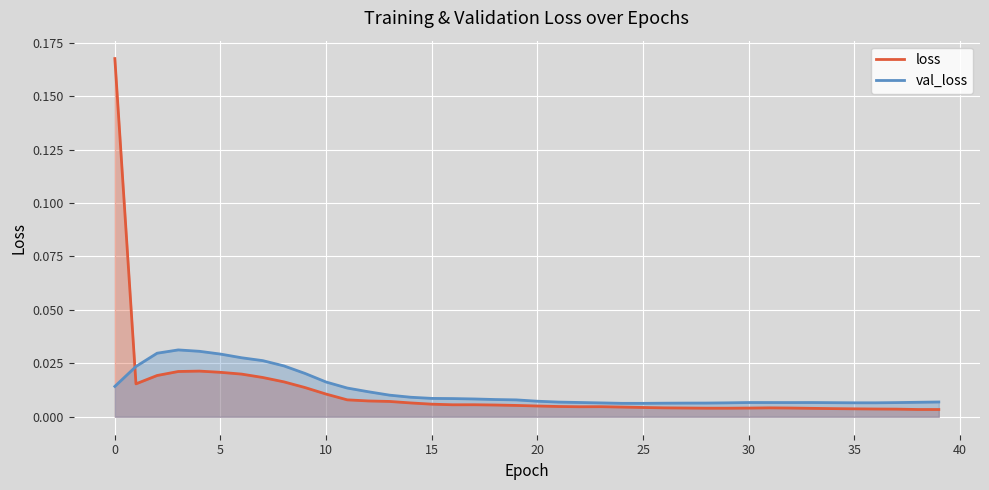

Rank the series by their average value, from lowest to highest.

loss, val_loss